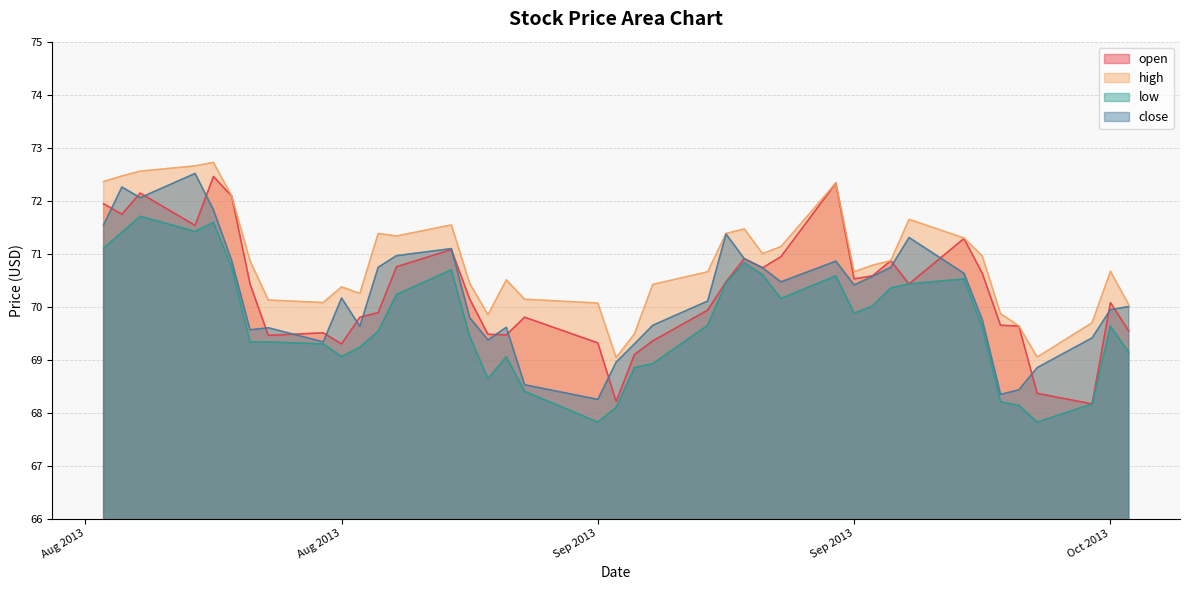

True or false: low and close cross at least once.

False